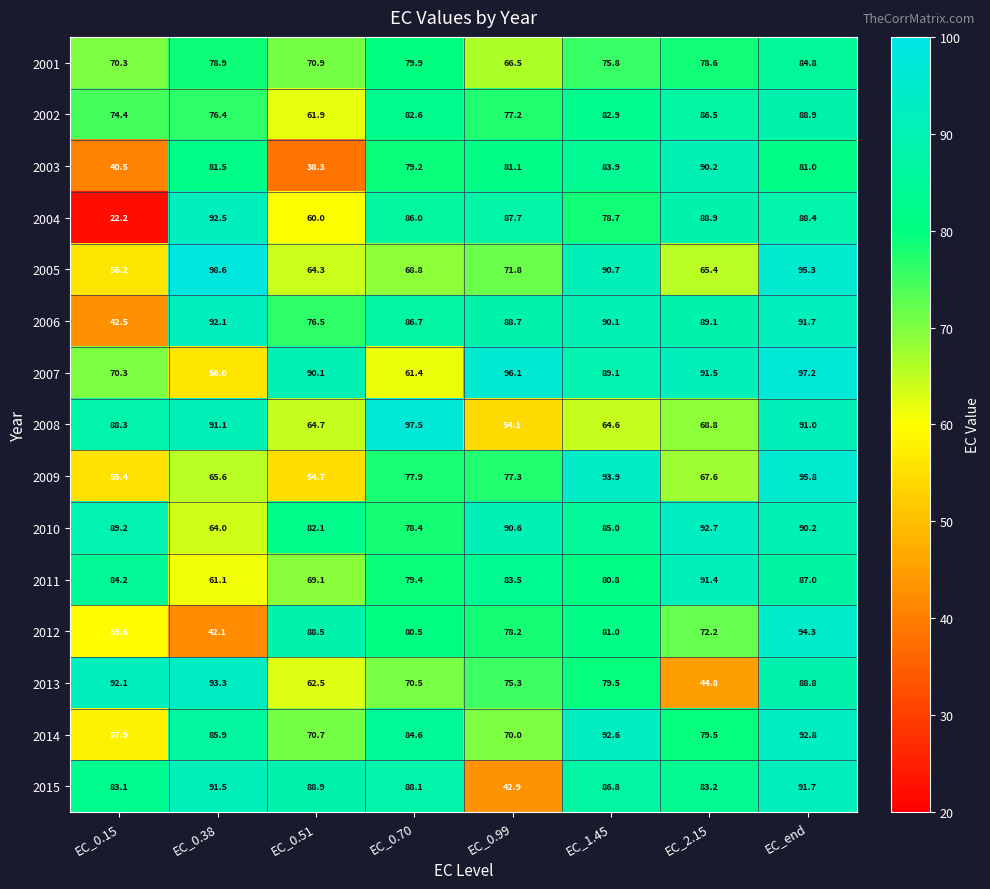

What is the maximum value shown in the chart?

98.6